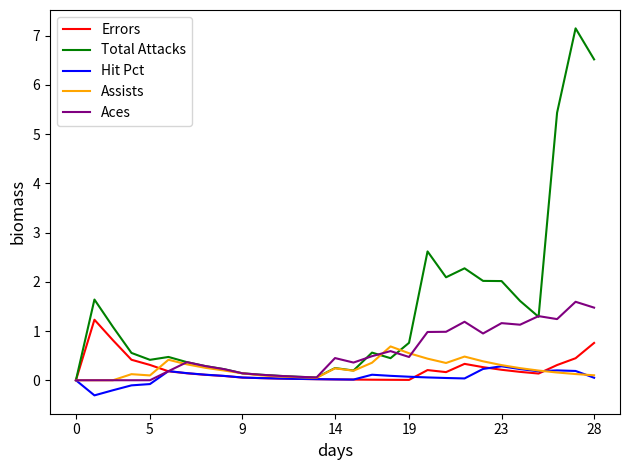

Which series has the widest spread of values?

Total Attacks